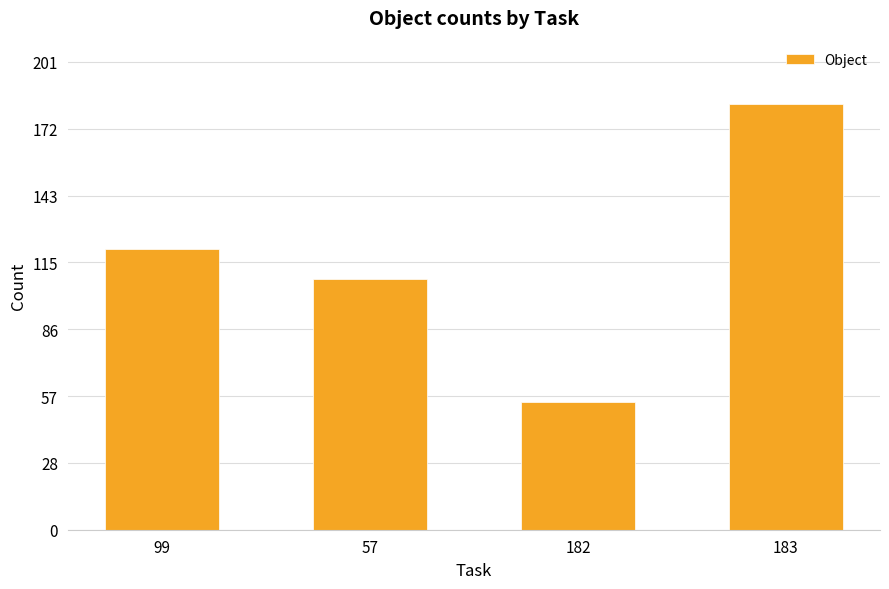

Rank the categories by value from highest to lowest.

183, 99, 57, 182